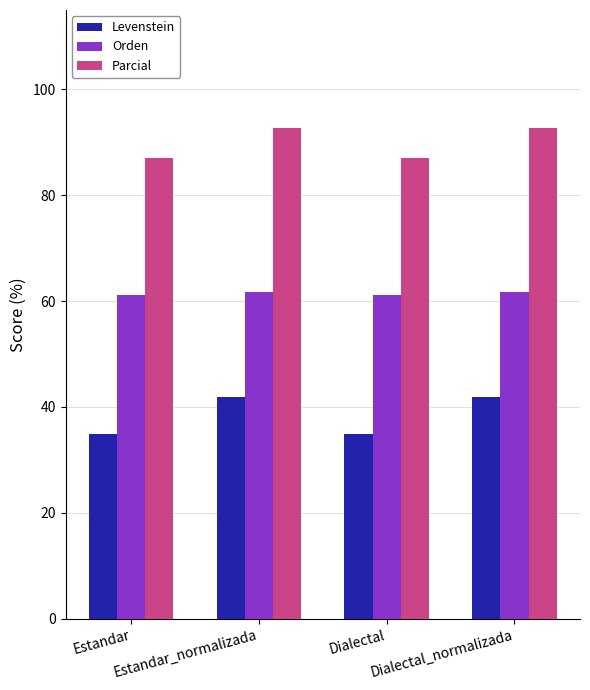

List the series in order of their overall mean, highest first.

Parcial, Orden, Levenstein